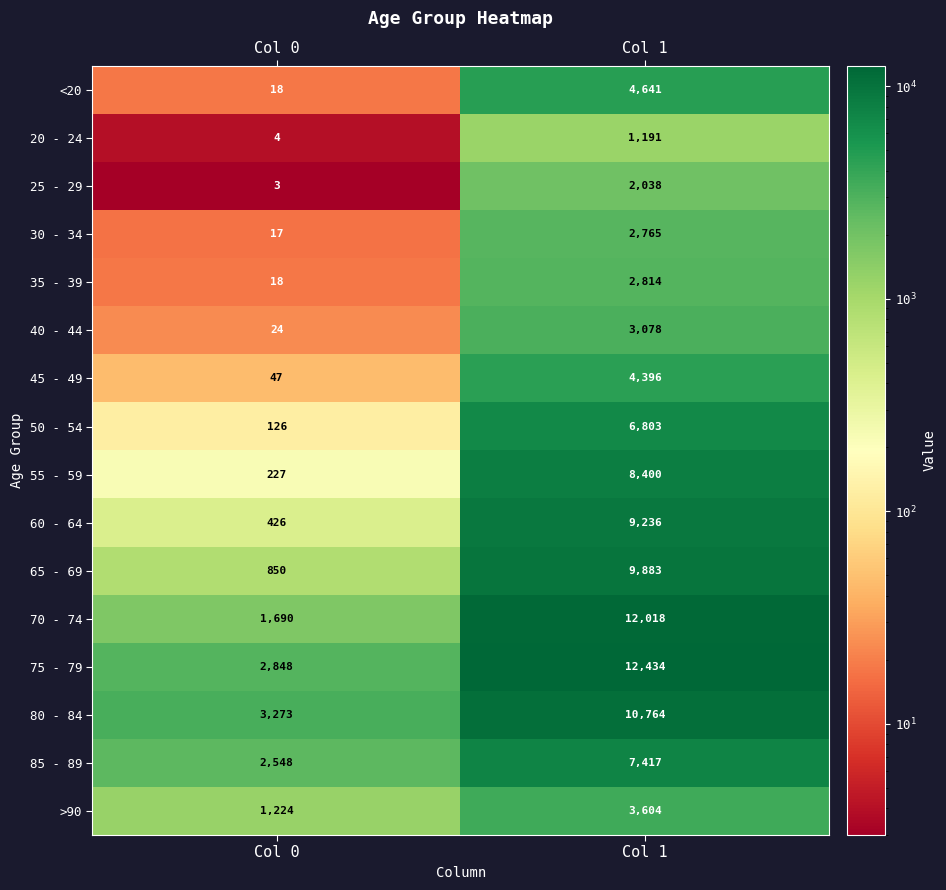

Which series has the largest total across all categories?

75 - 79